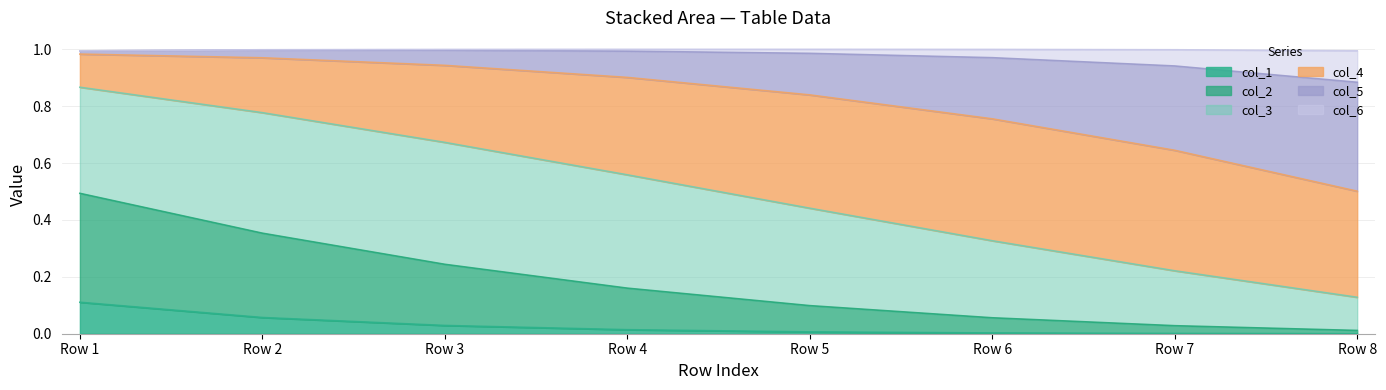

True or false: col_1 has a value of 0.0 at Row 8.

True